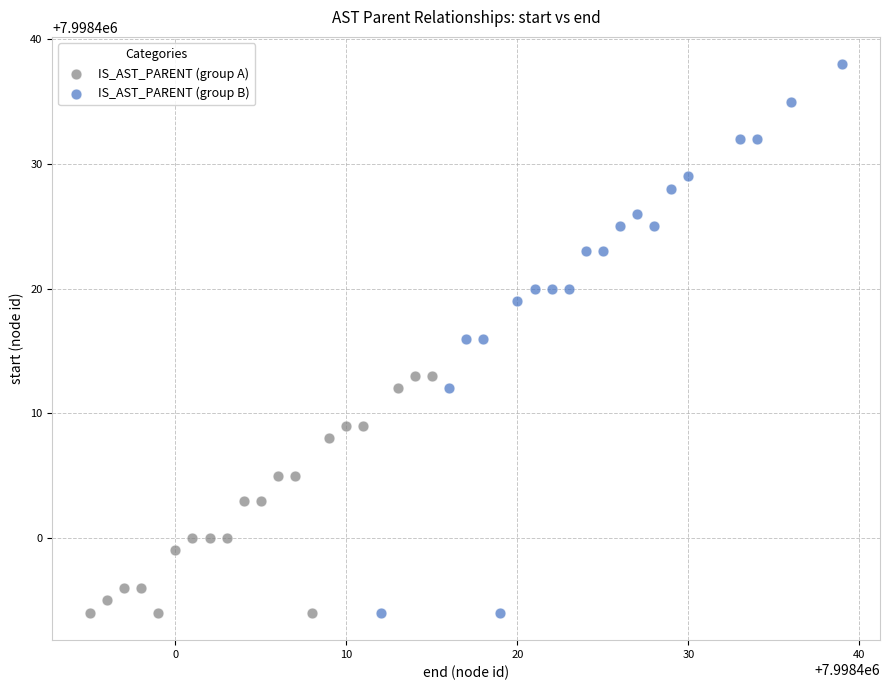

Which series contains the highest Y value?

IS_AST_PARENT (group B)